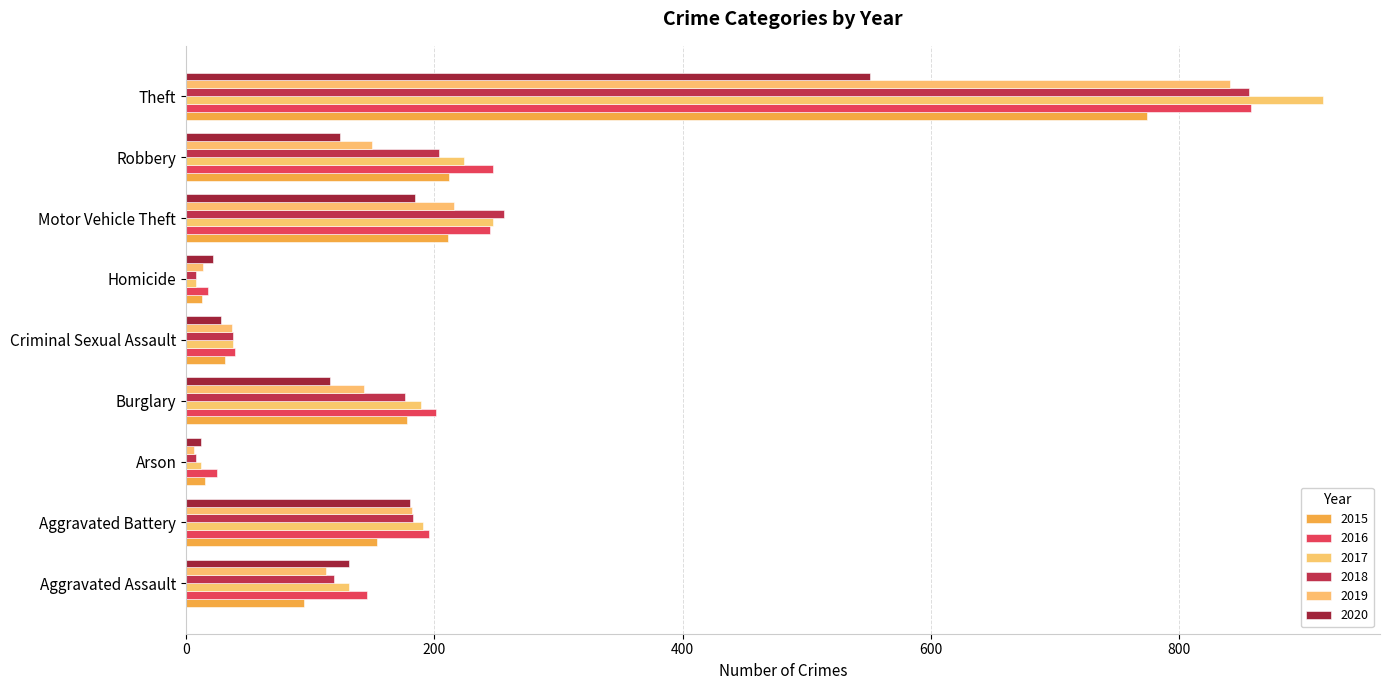

What is the minimum value shown in the chart?

6